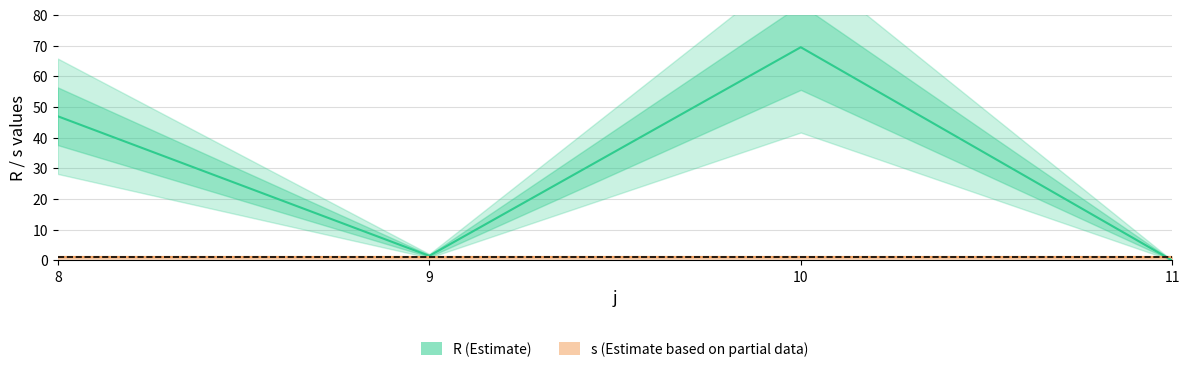

At which label does s reach its minimum?

8